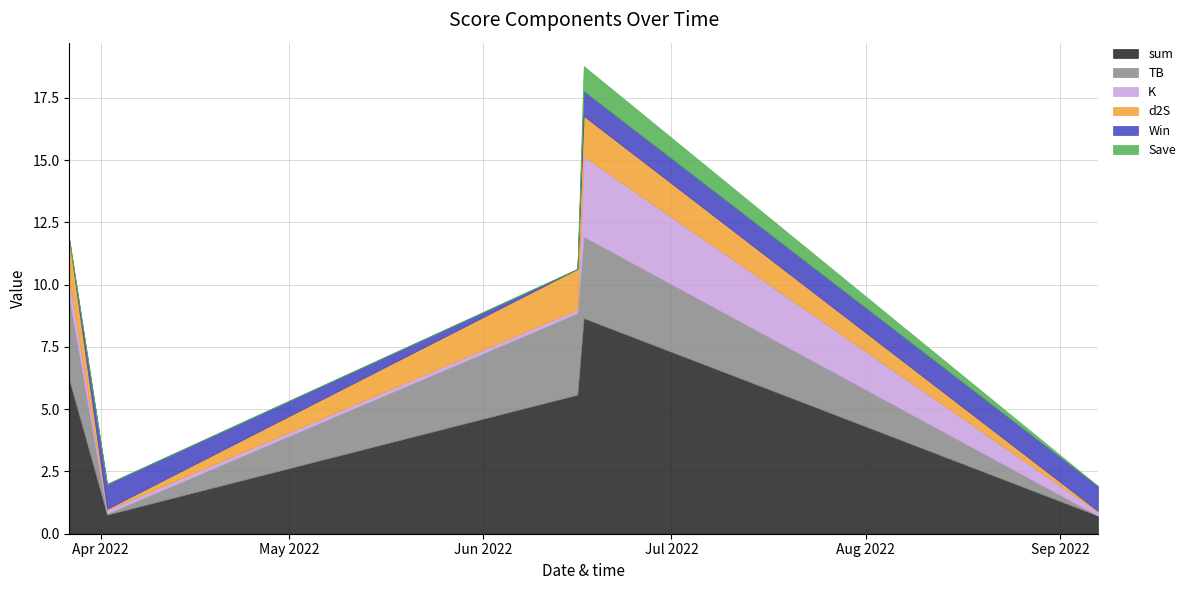

What is the highest value of the sum series?

8.7